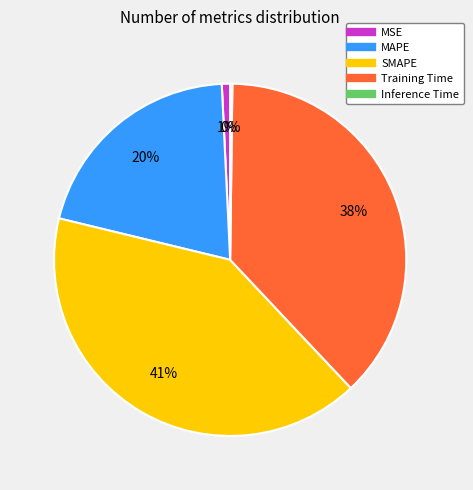

What percentage is the SMAPE slice, to the nearest percent?

41%